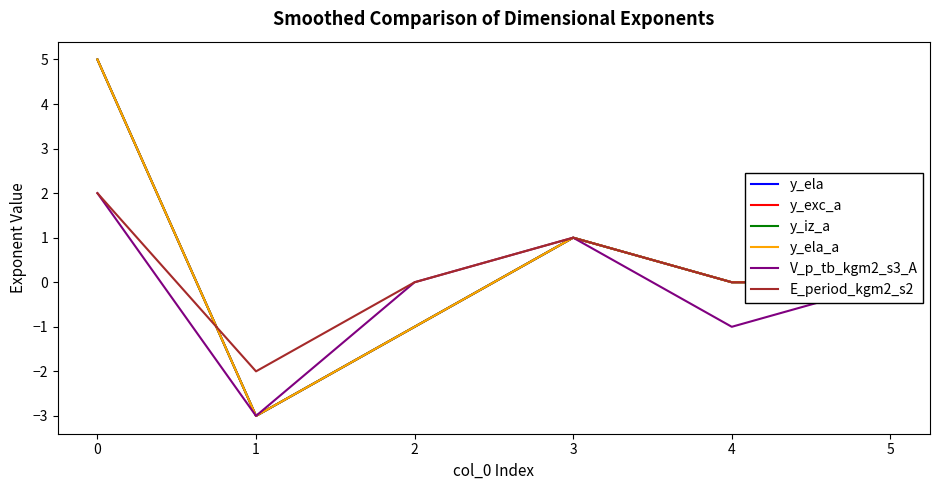

At which category does E_period_kgm2_s2 reach its first local valley?

1